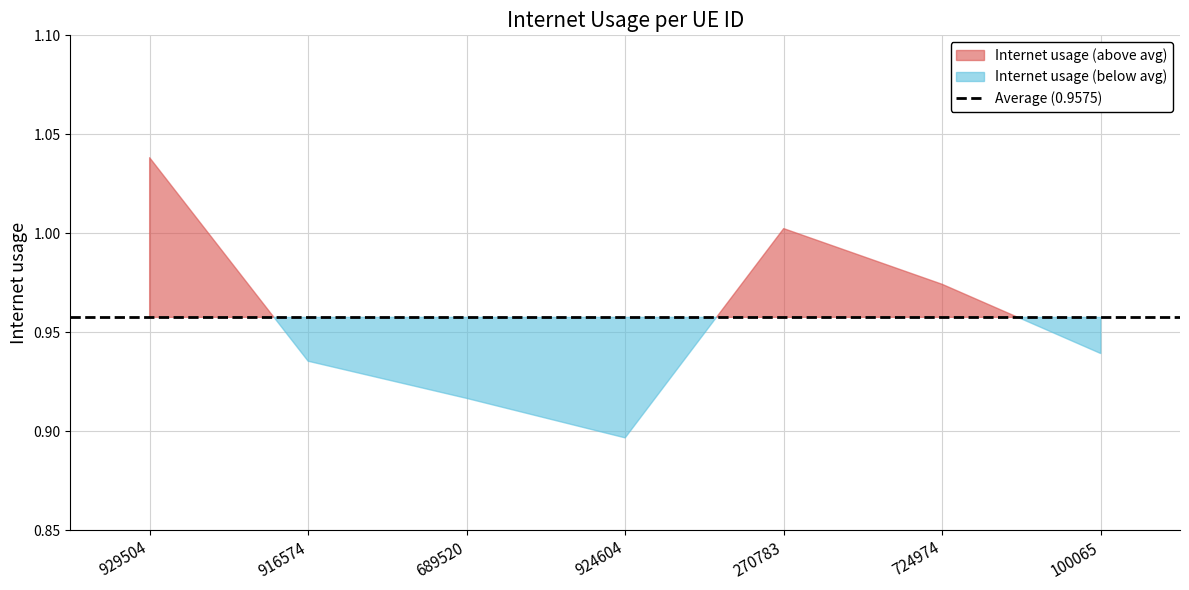

At which category does the data reach its first local valley?

924604